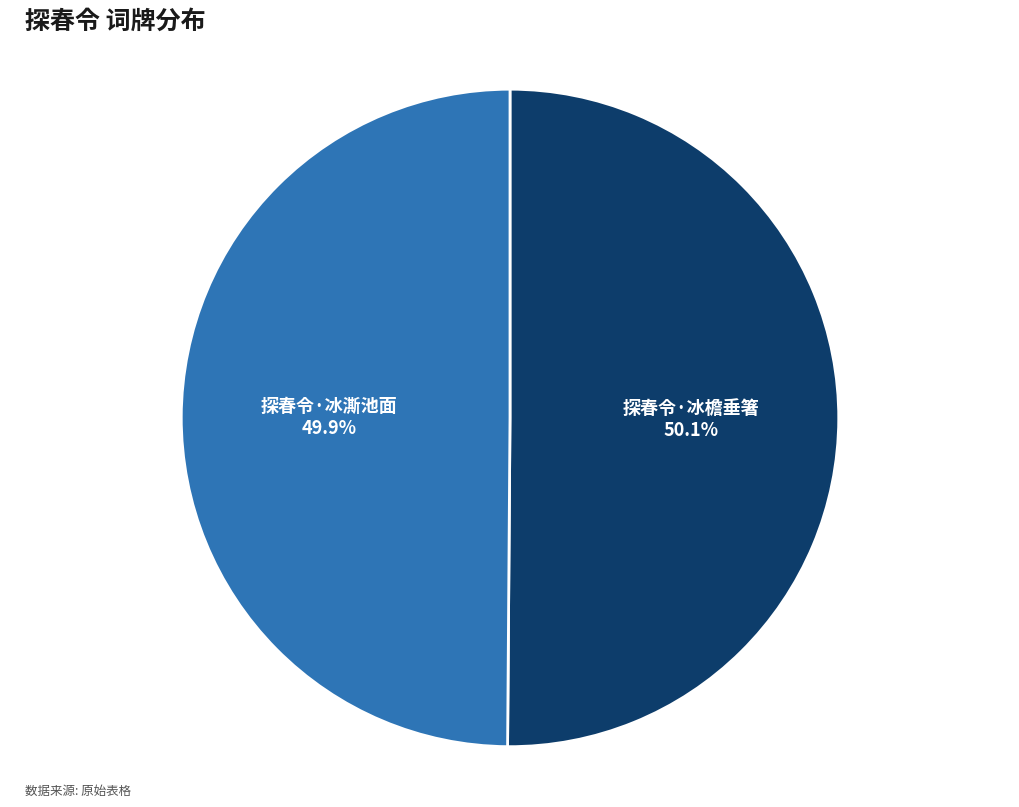

What is the total percentage of 探春令·冰澌池面 and 探春令·冰檐垂箸?

100.0%